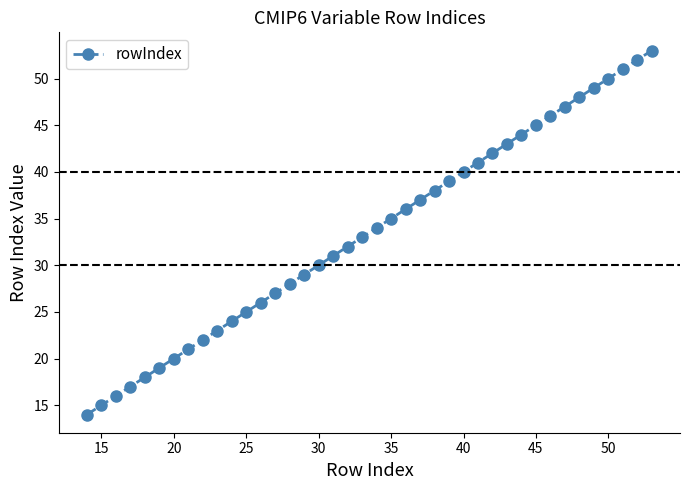

Does the chart display data point markers on the line(s)?

Yes